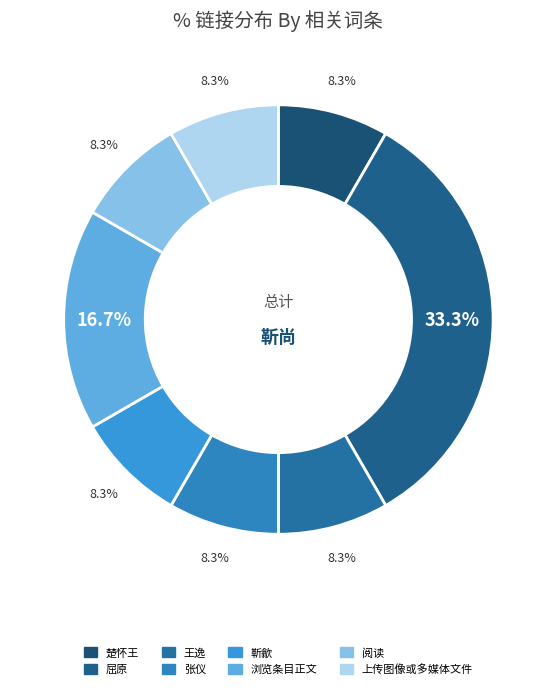

Does 张仪 represent more than half of the total?

No